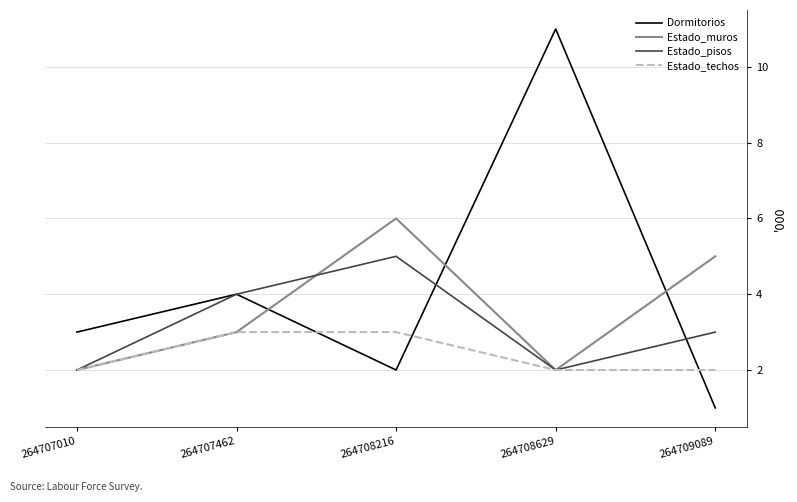

True or false: Estado_muros has a value of 7 at 264709089.

False